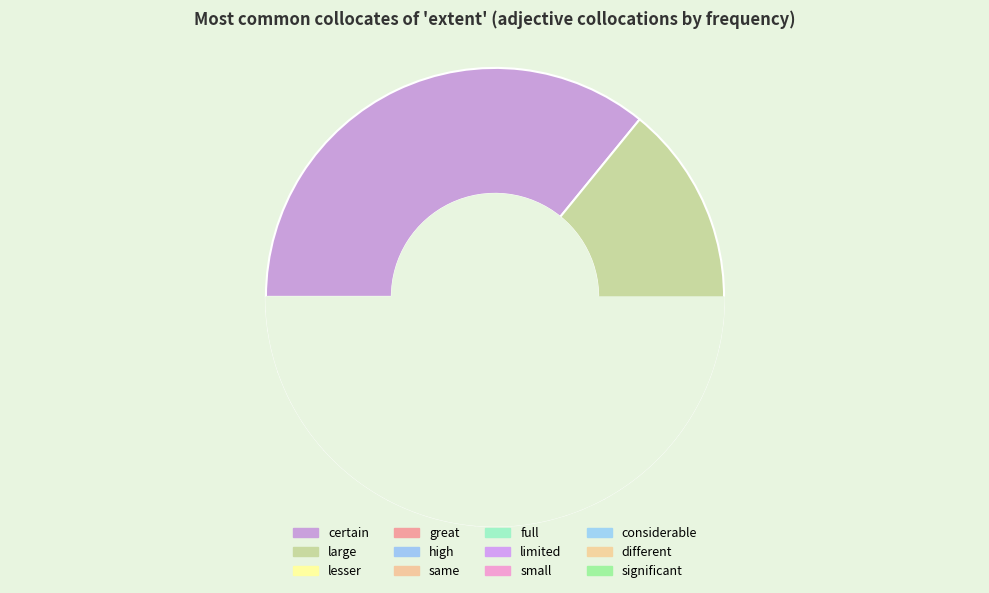

How many segments does this pie chart have?

12